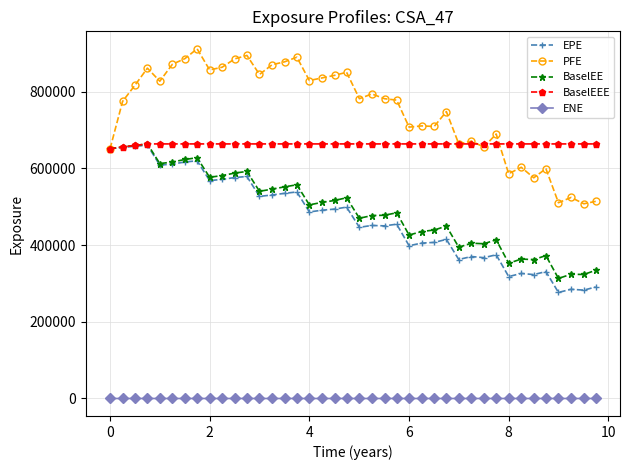

Is this an area chart (filled region under the line)?

No